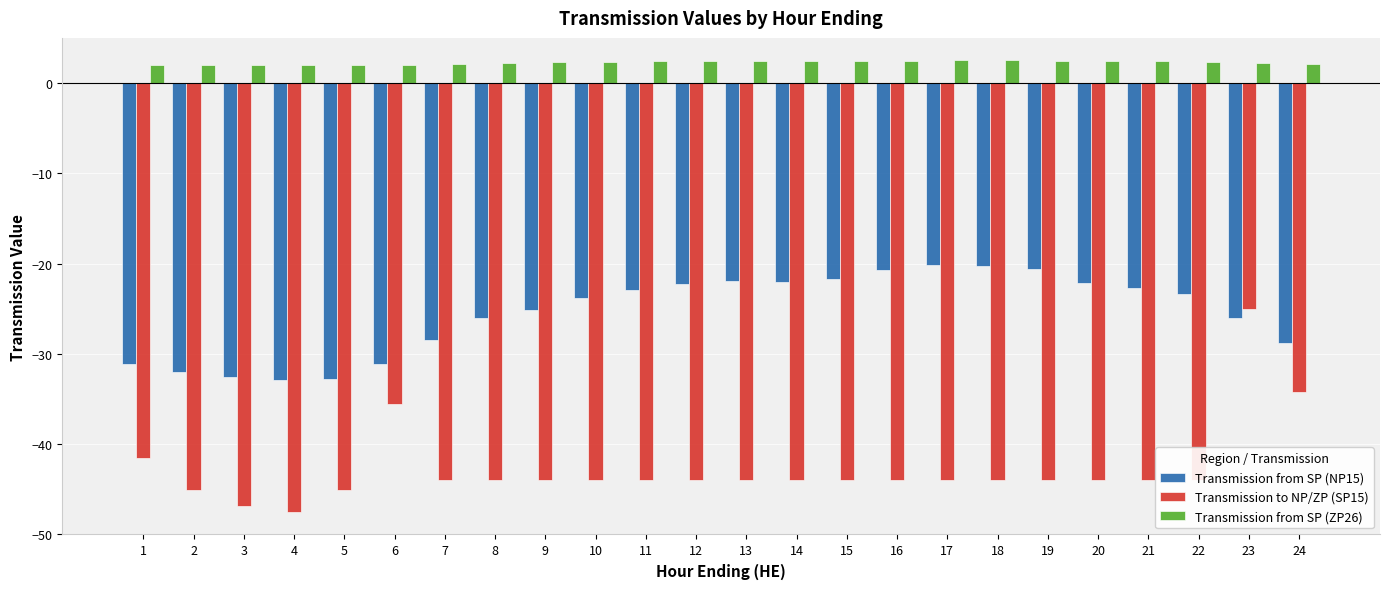

At which category is the sum across all series the highest?

23